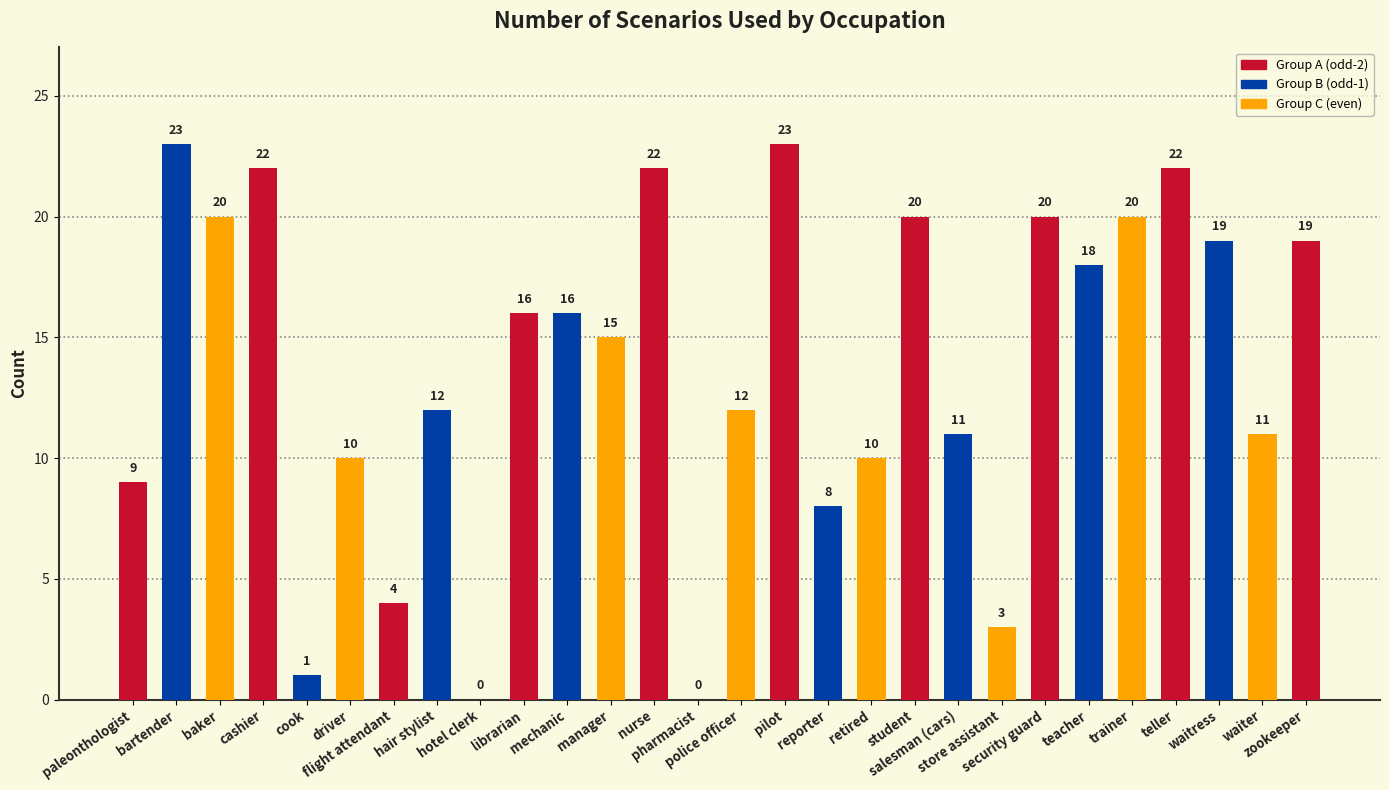

Are the bars grouped side by side (vs. stacked)?

No